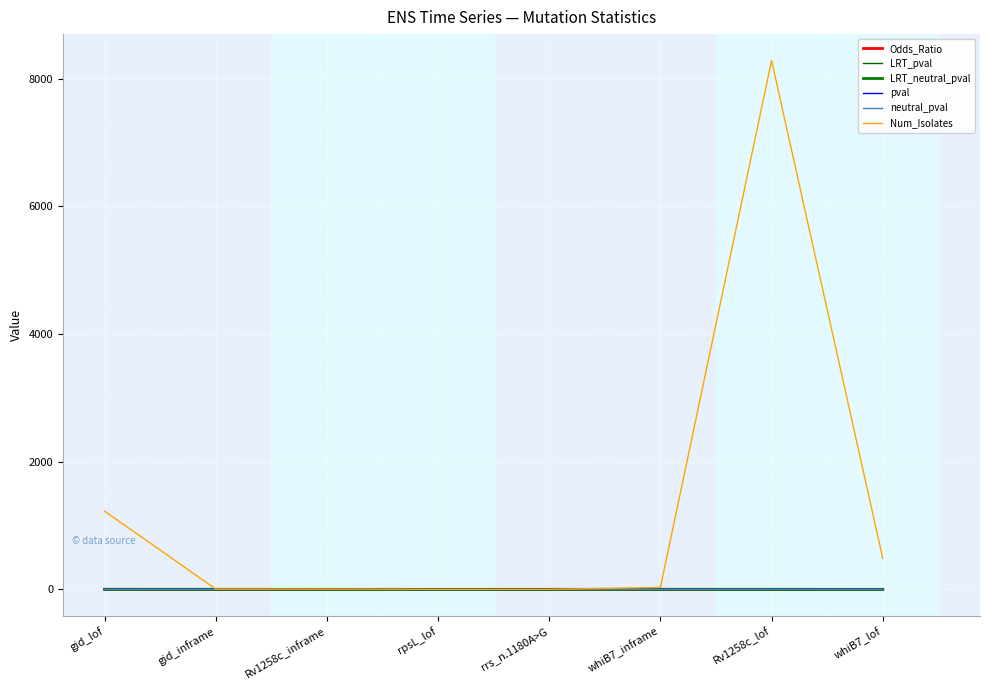

Does the chart have visible grid lines?

Yes